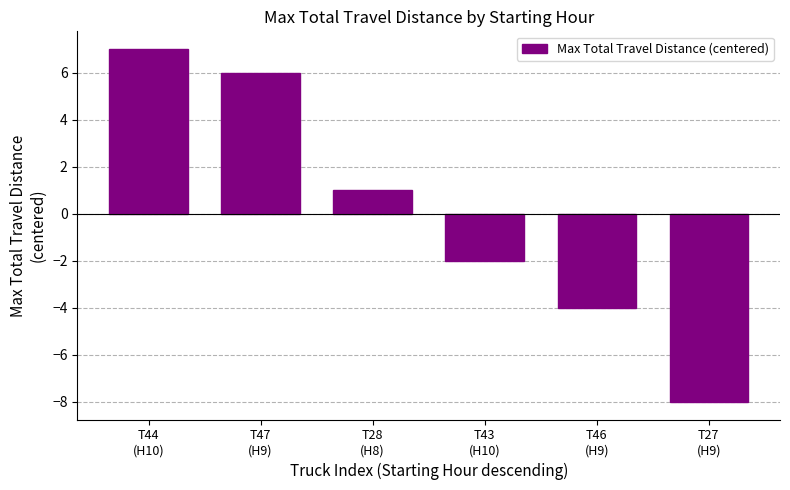

Read the value at T27
(H9).

-8